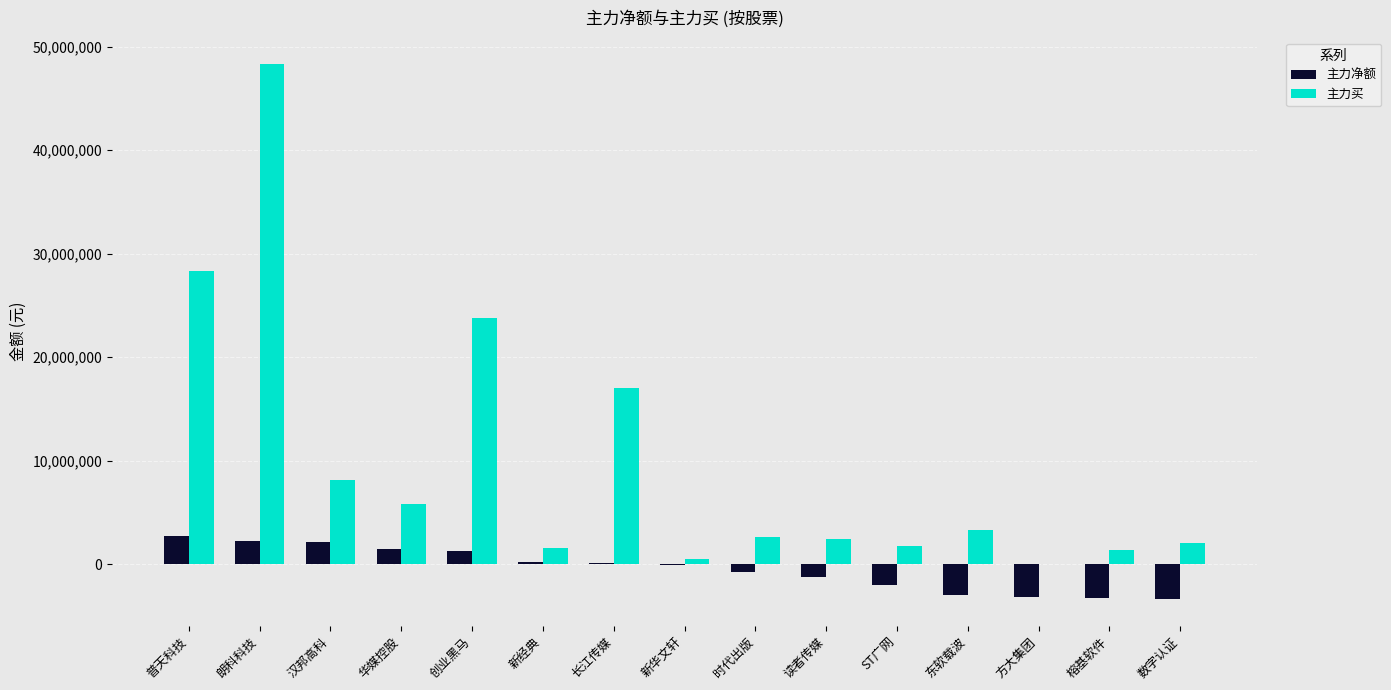

What is the sum of all 主力买 values?

147226371